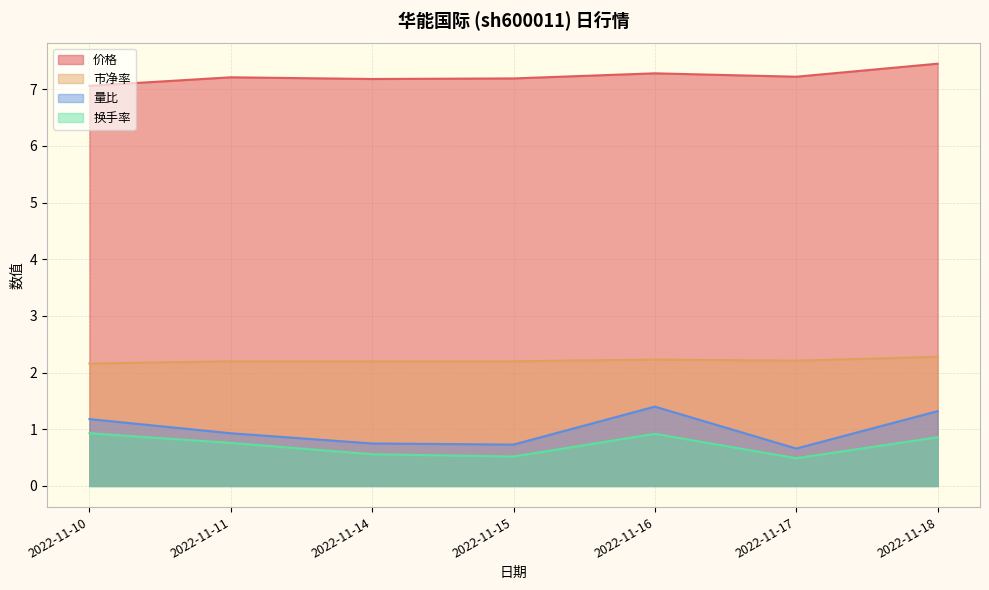

What is the maximum value for 换手率?

0.9